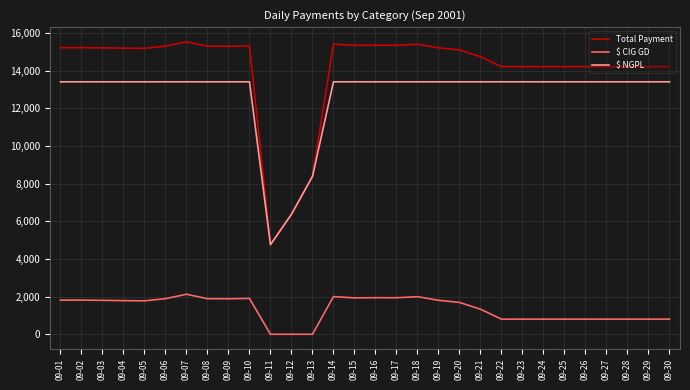

What is the minimum value for Total Payment?

4763.5